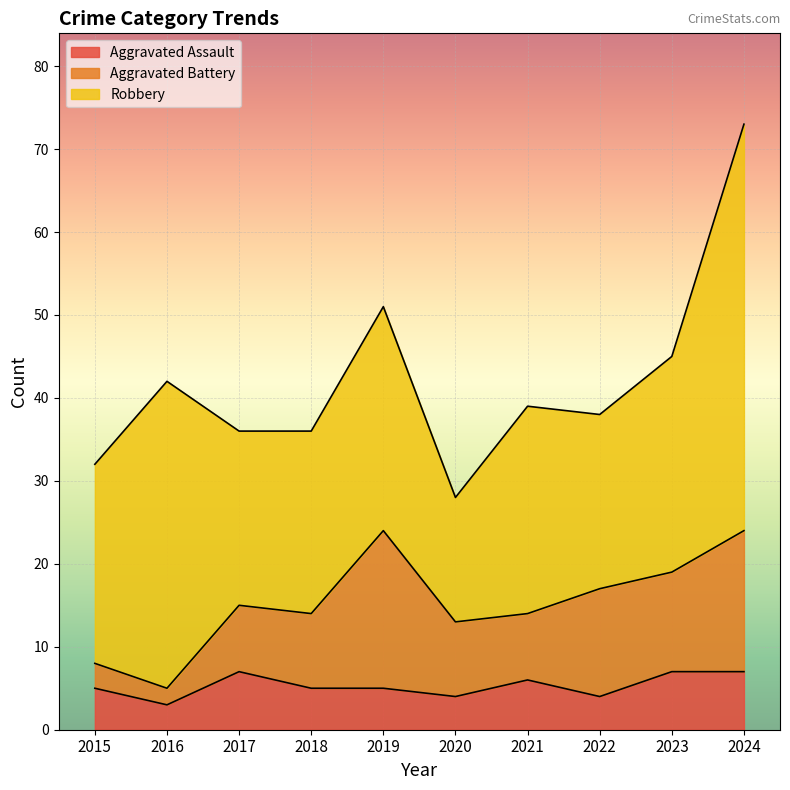

What is the average value of the Aggravated Assault series?

5